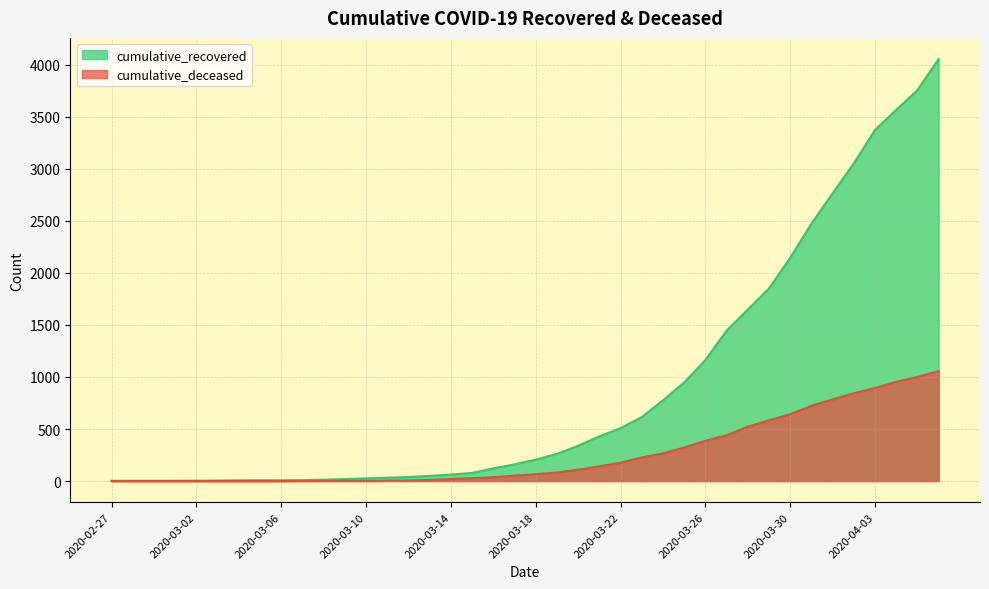

What is the lowest value of the cumulative_recovered series?

2